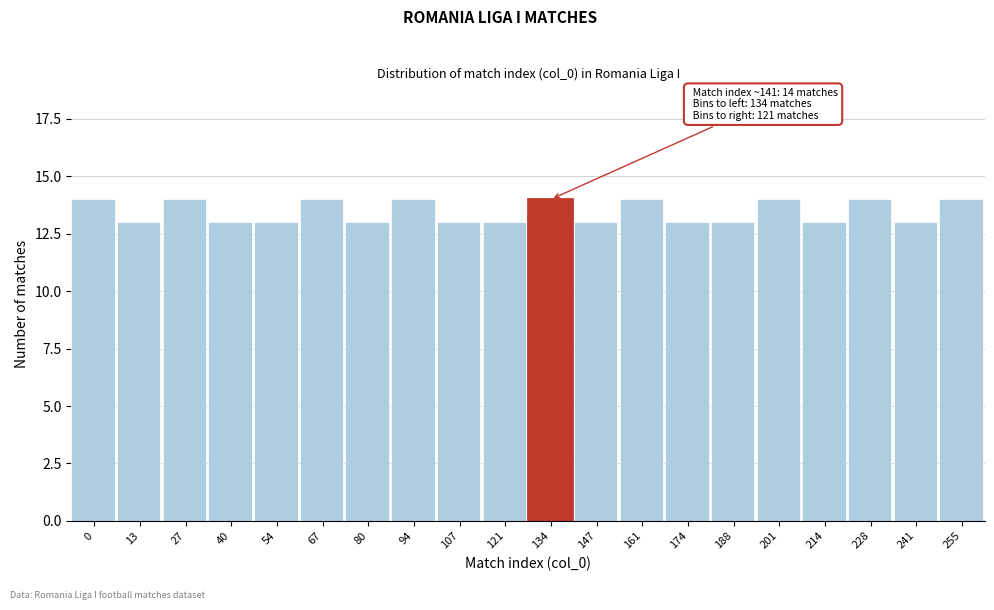

Reading right to left, transcribe all the data shown in this chart.

14	13	14	13	14	13	13	14	13	14	13	13	14	13	14	13	13	14	13	14